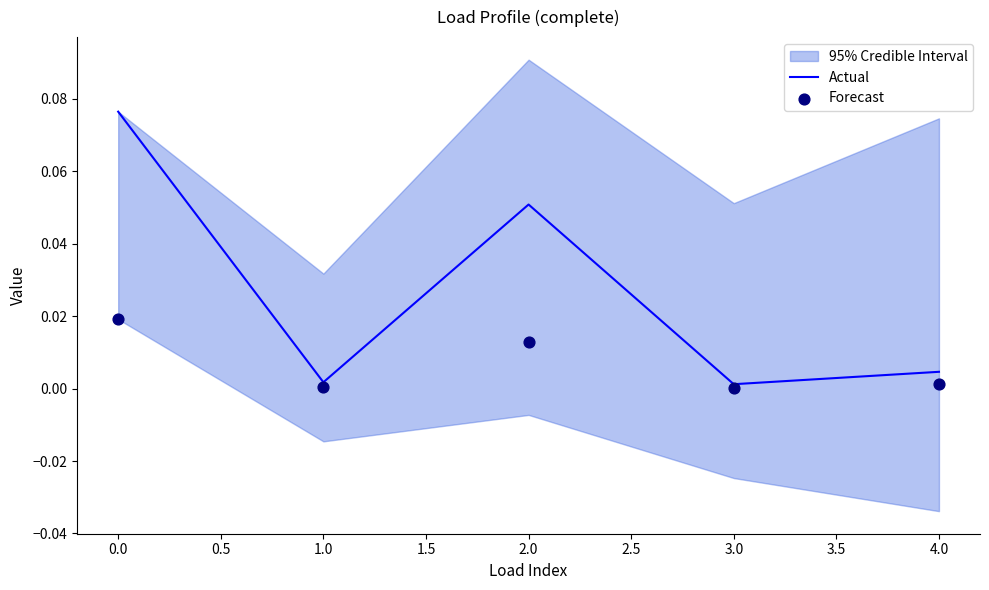

The value of Actual at 2.0 is 0.0. True or false?

False